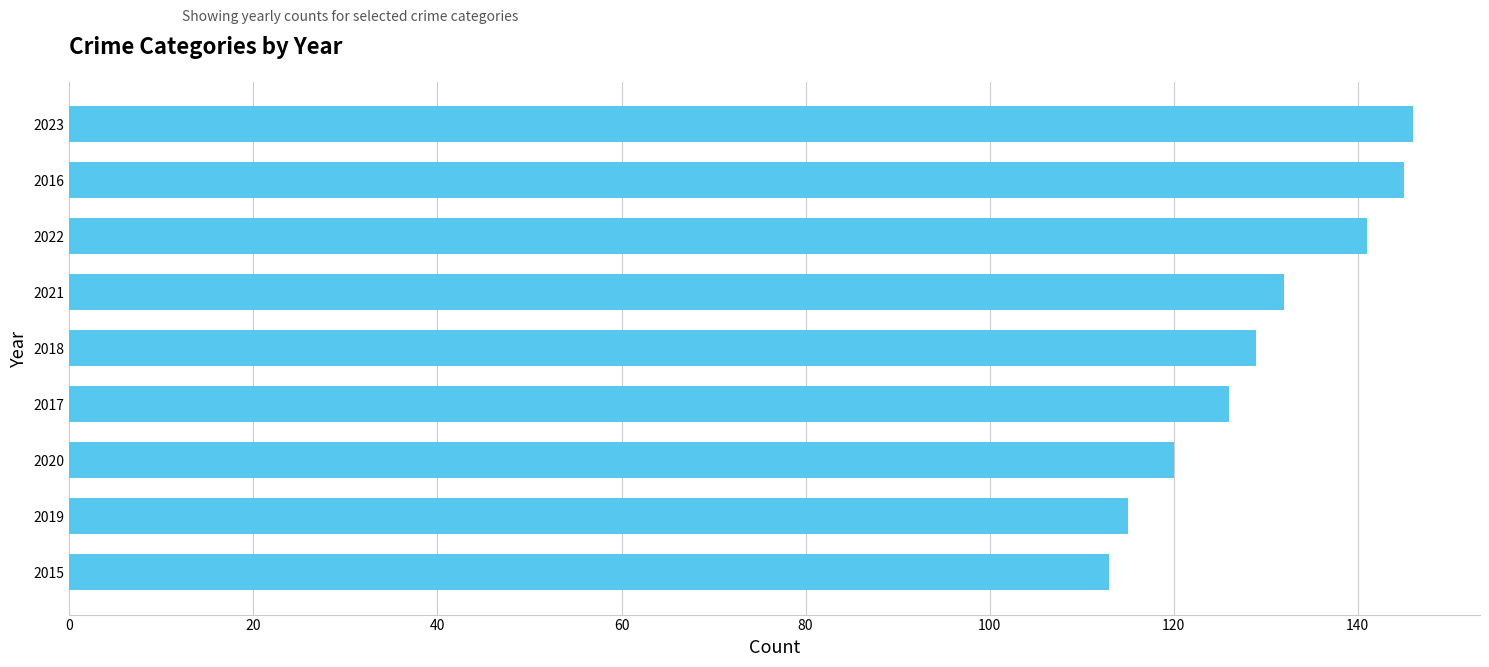

Is it true that the value at 2017 is 171?

False